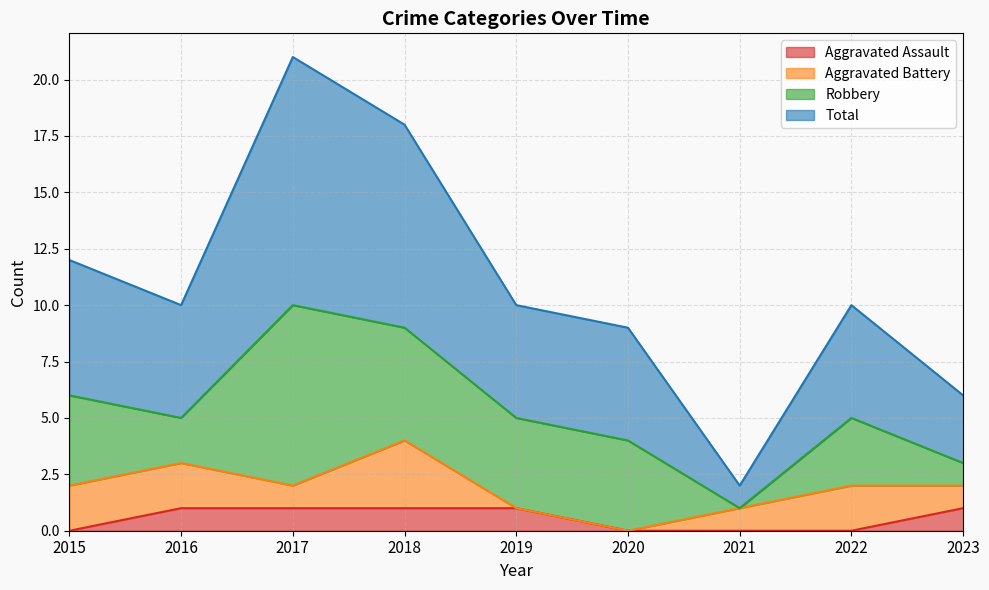

True or false: Total and Aggravated Assault intersect in this chart.

False